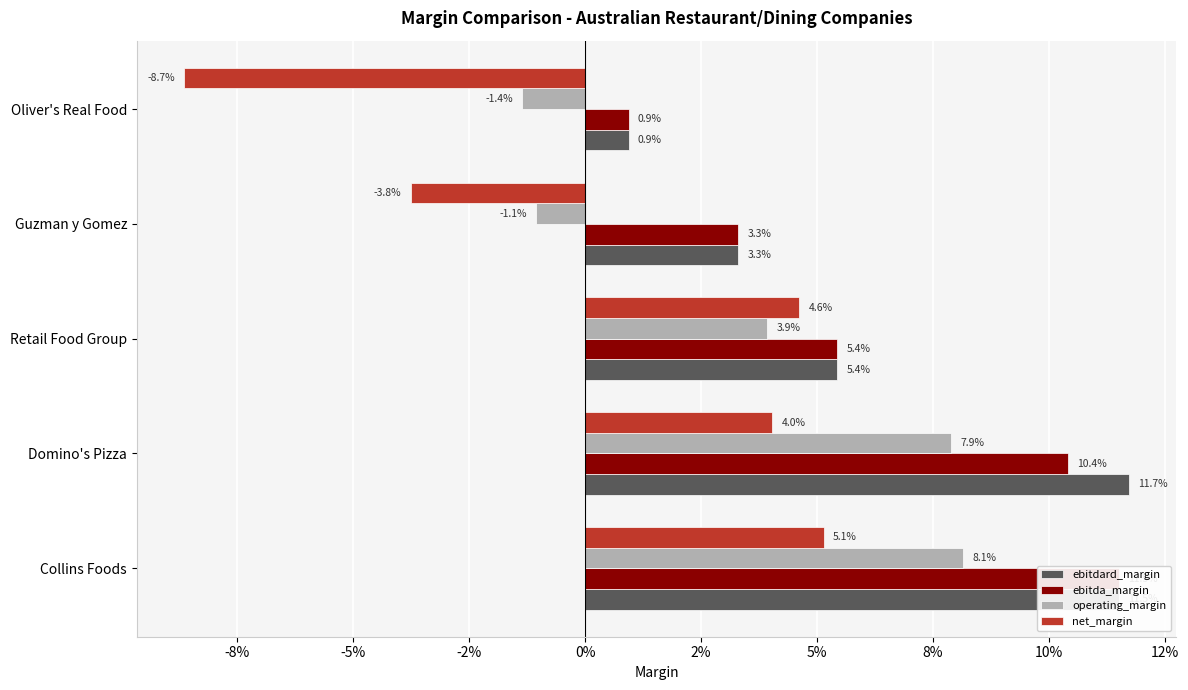

The operating_margin series shows 0.0 at Domino's Pizza. True or false?

False